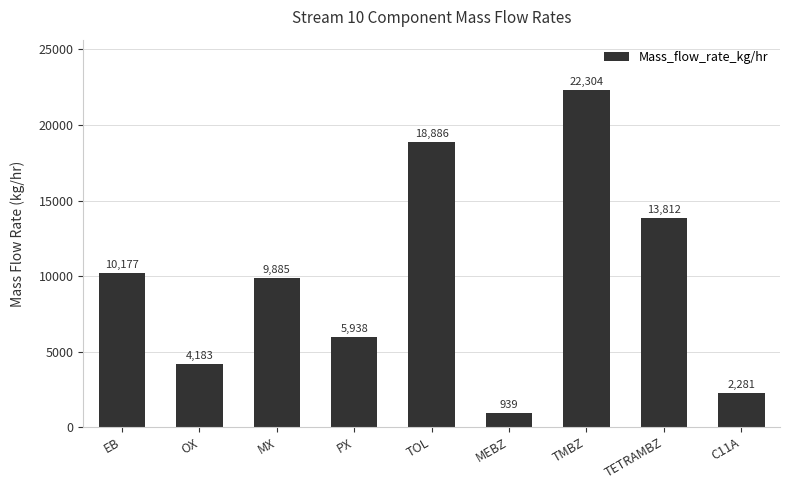

What is the change in value from MX to TOL?

+9001.4